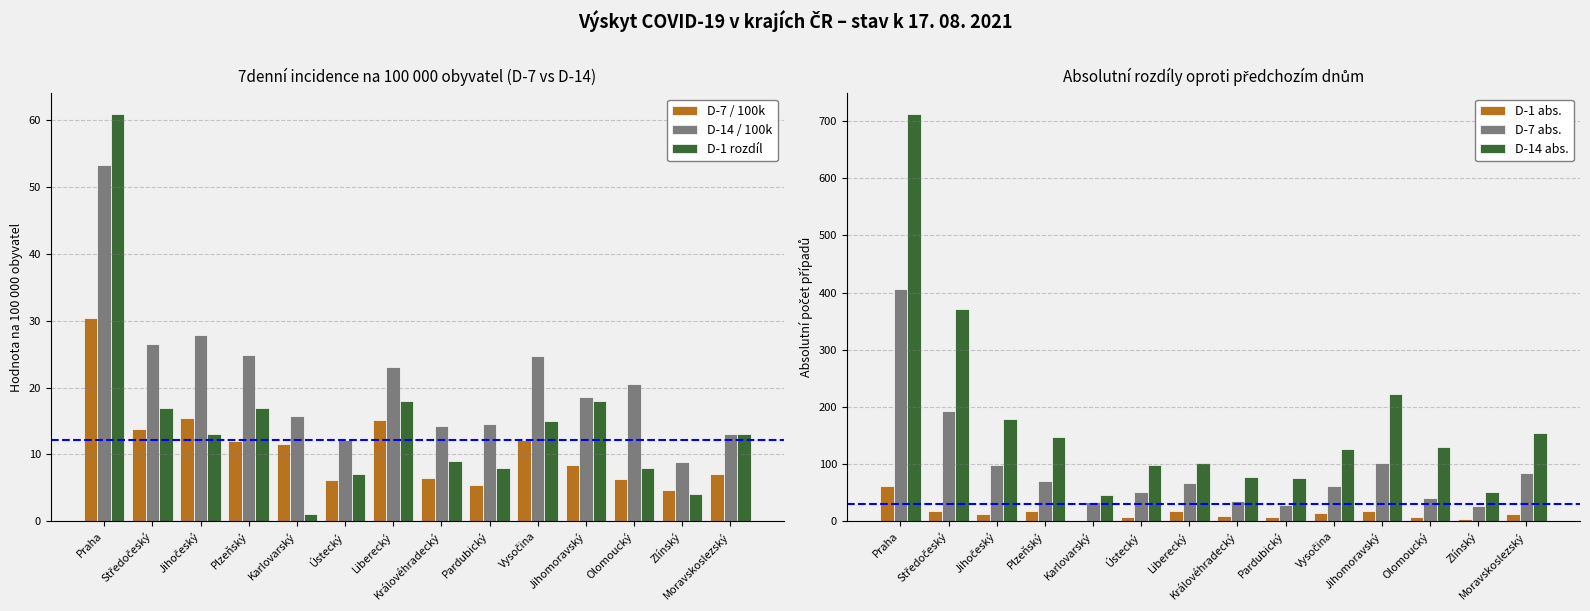

Which category has the lowest value across all series?

Karlovarský